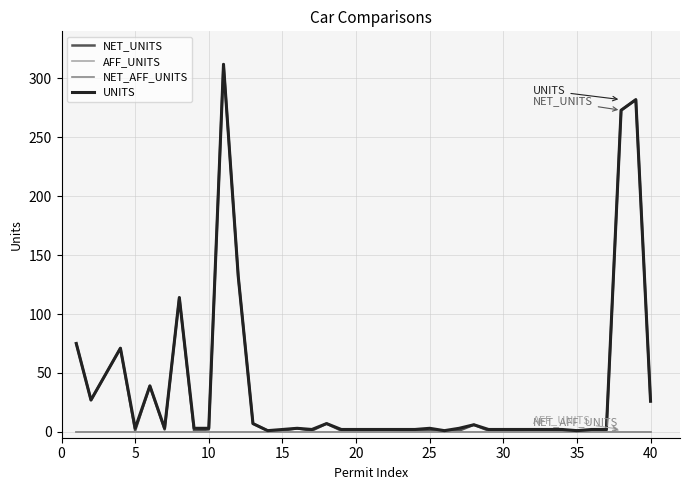

How many lines are shown in the chart?

4